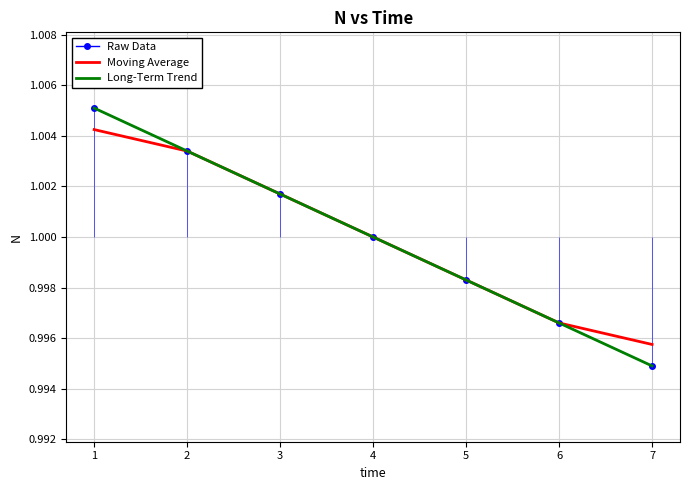

List the labels in order of Moving Average value, smallest first.

7, 6, 5, 4, 3, 2, 1